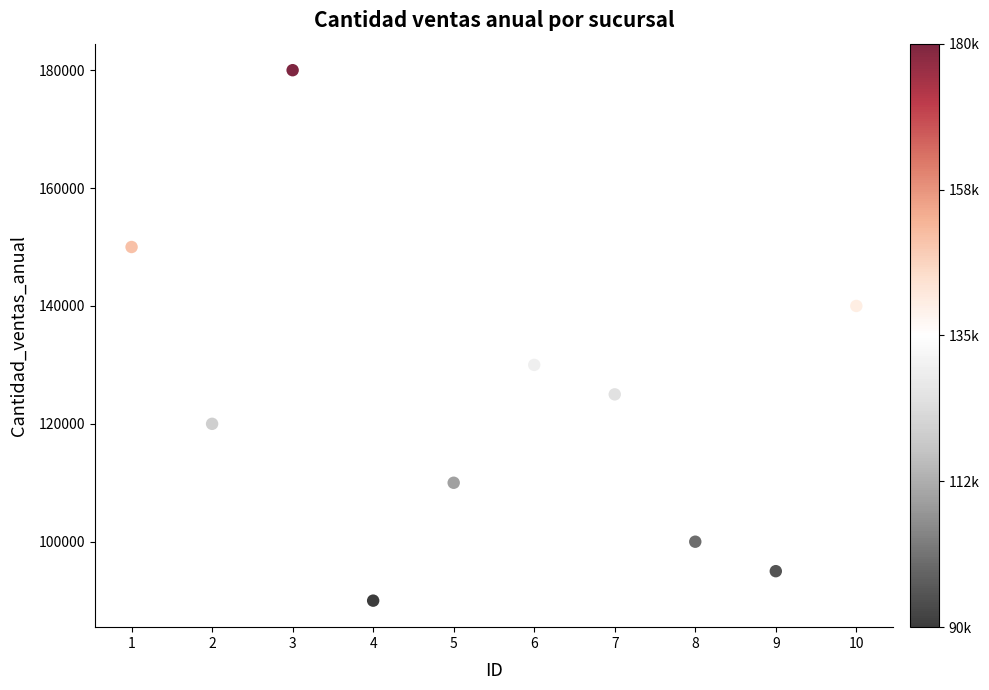

What is the average Y value?

124000